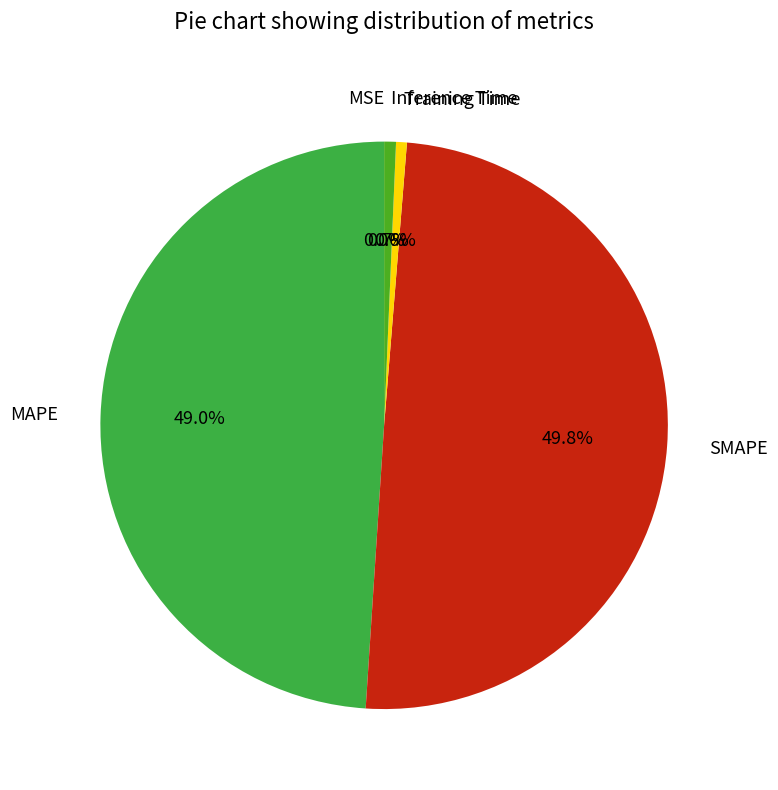

Combined, what portion of the pie is MAPE and Training Time?

49.6%